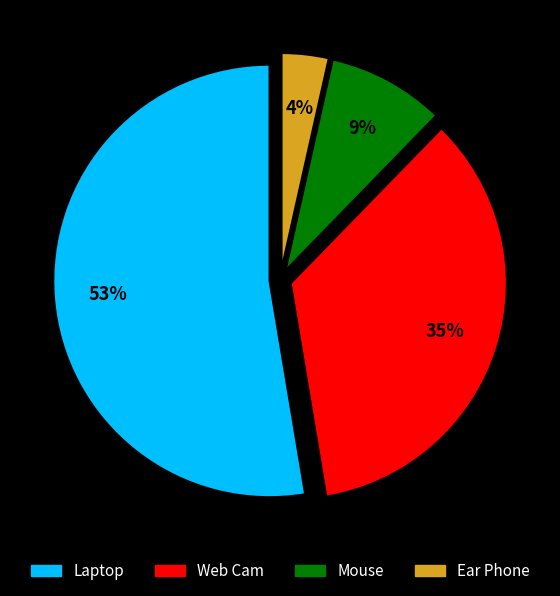

Which slice is the largest?

Laptop